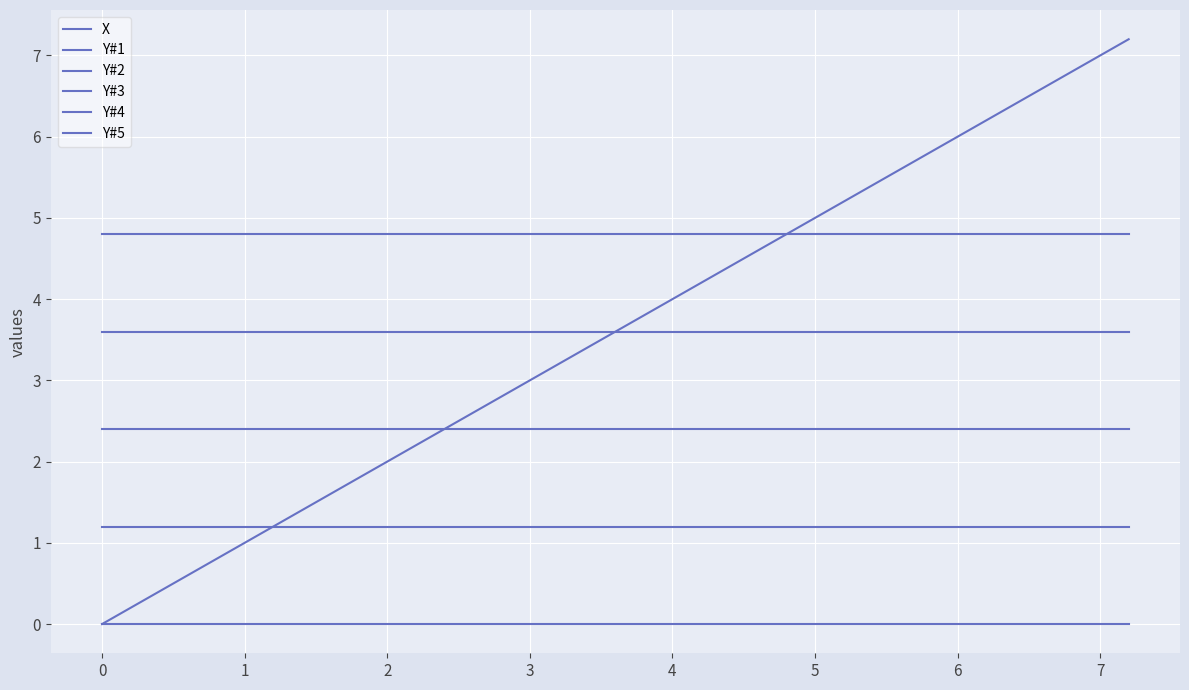

What is the average value of the Y#3 series?

2.4